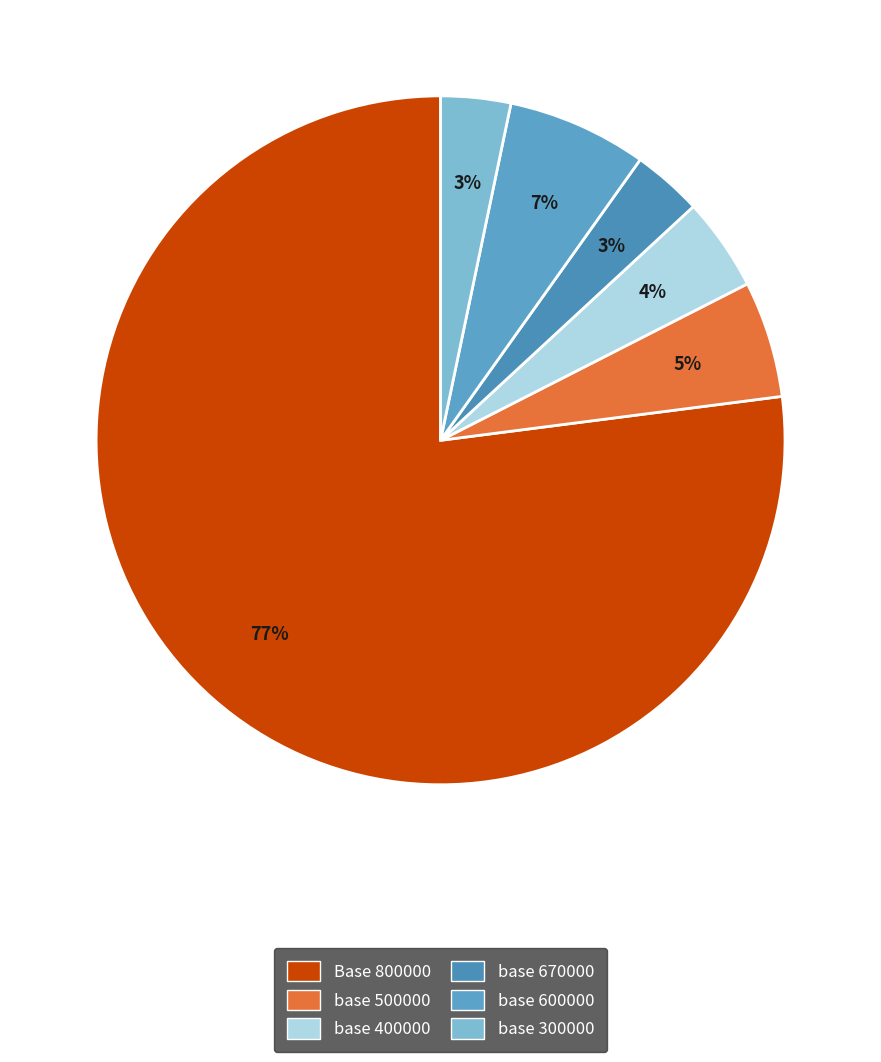

Count the number of slices in the pie.

6